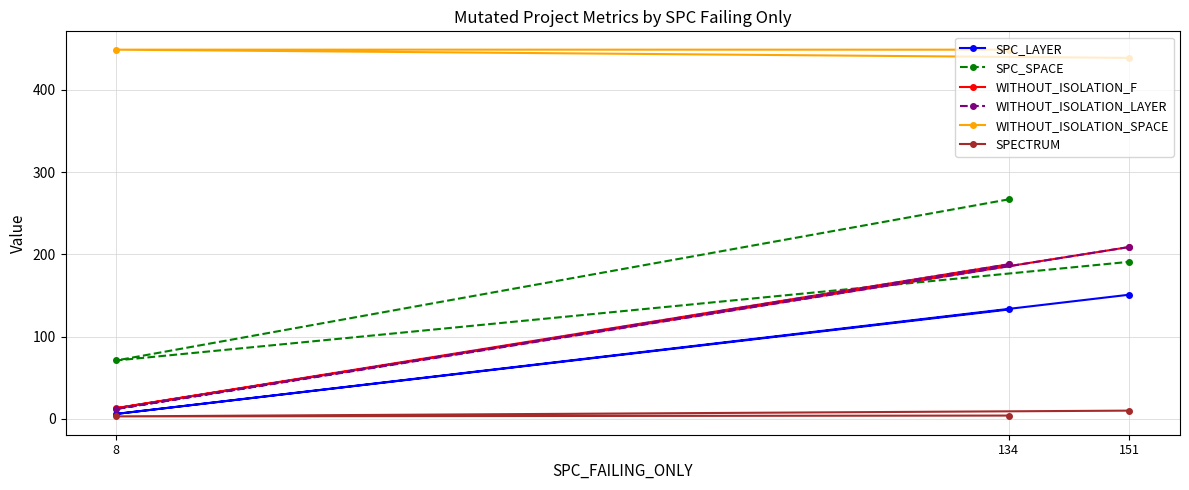

What is the maximum value for WITHOUT_ISOLATION_F?

209